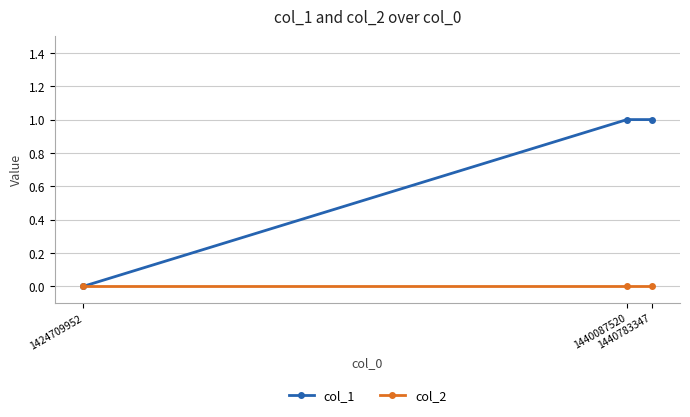

True or false: col_1 has a value of 2 at 1440087520.

False